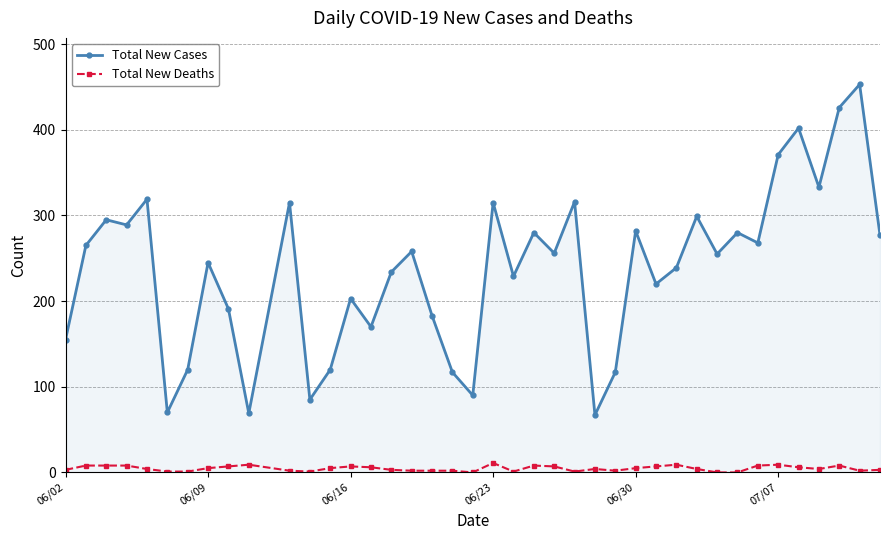

Which series has the widest spread of values?

Total New Cases